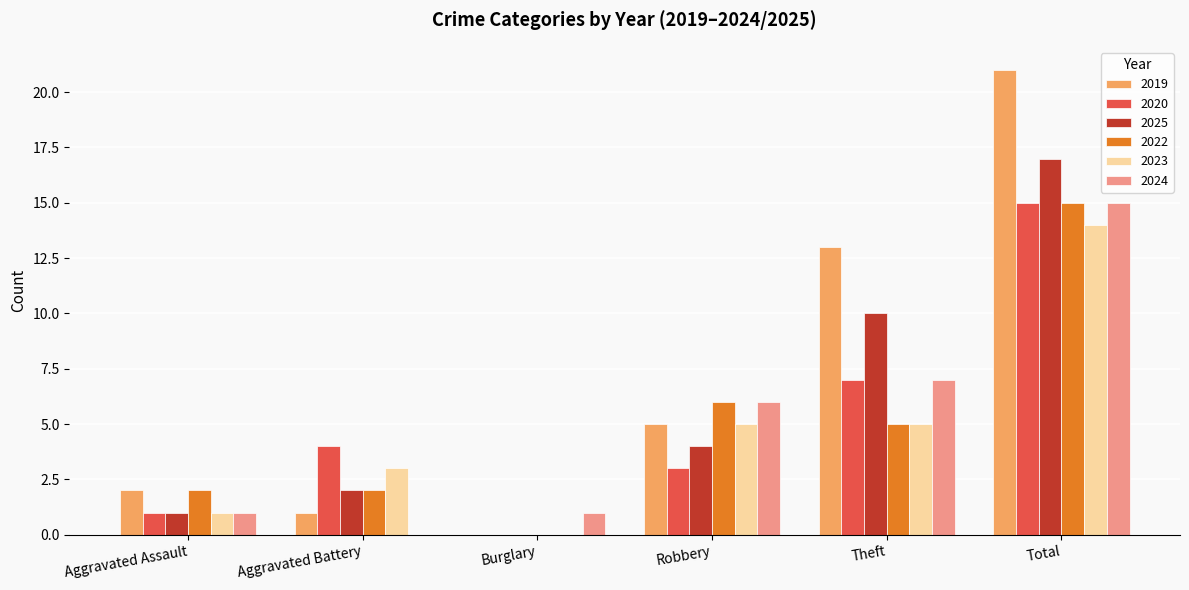

The 2019 series shows 9 at Robbery. True or false?

False